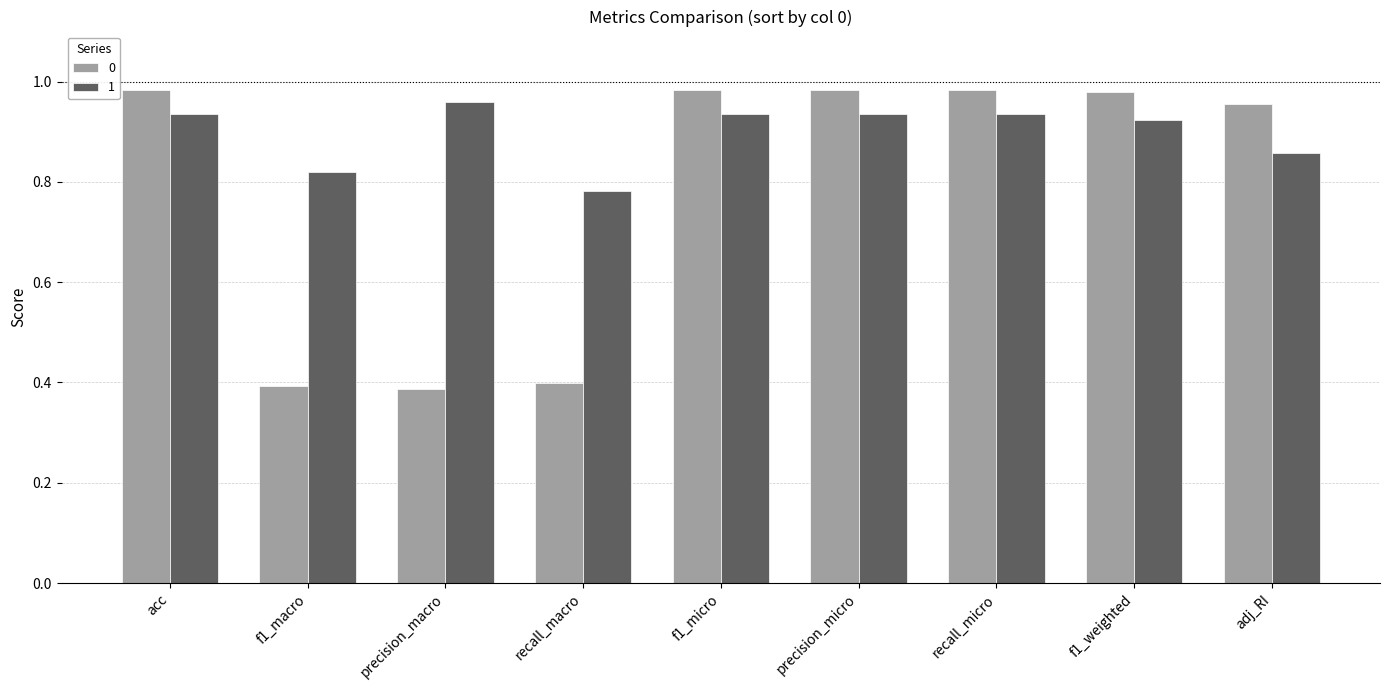

True or false: 1 has a value of 1.6 at acc.

False